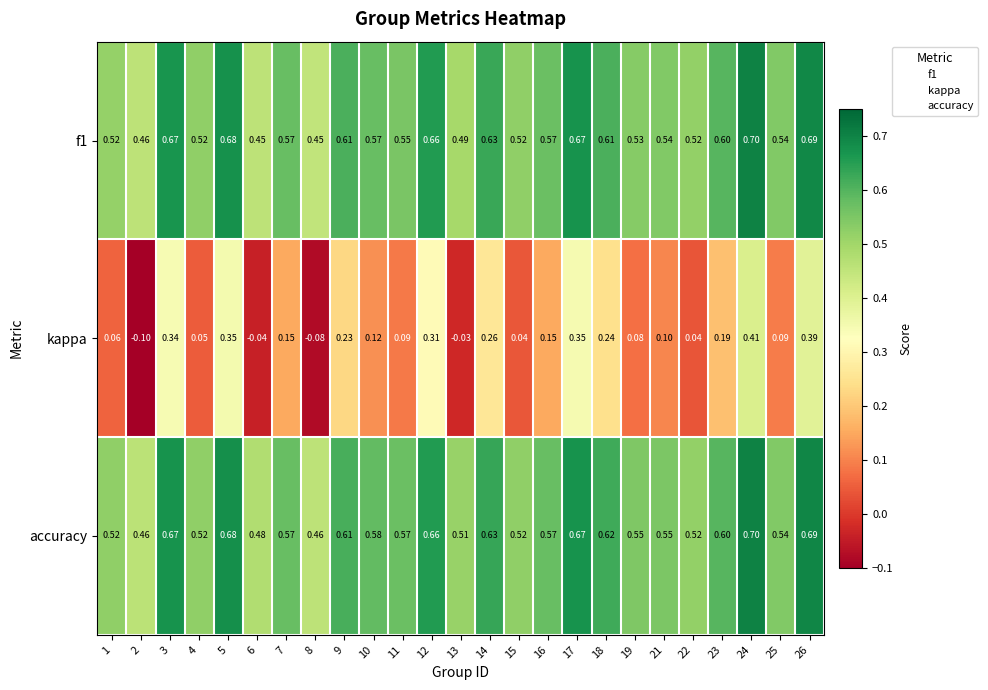

Is the value of f1 at 19 greater than the value of kappa at 7?

Yes